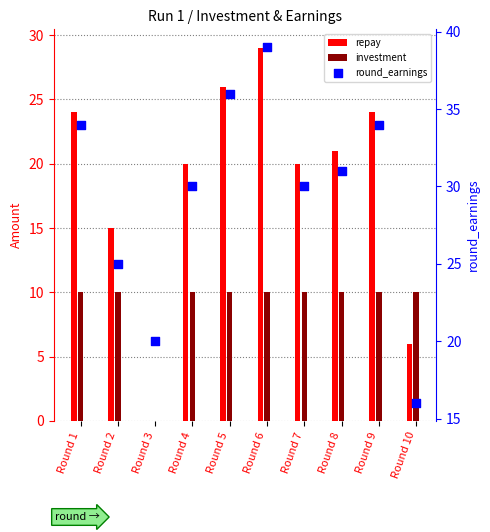

Which series reaches the minimum Y coordinate?

repay